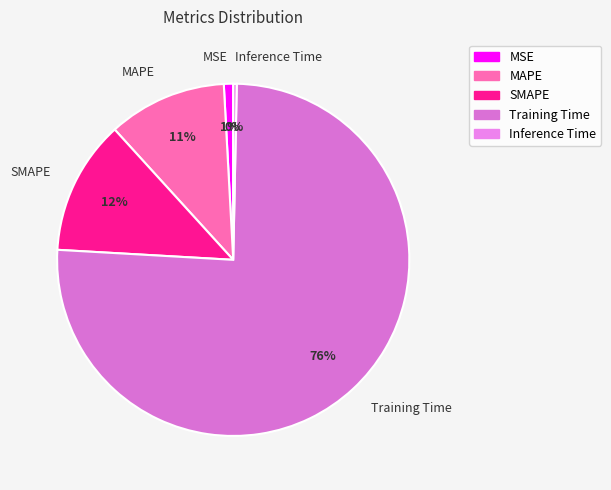

How many slices are in this pie chart?

5